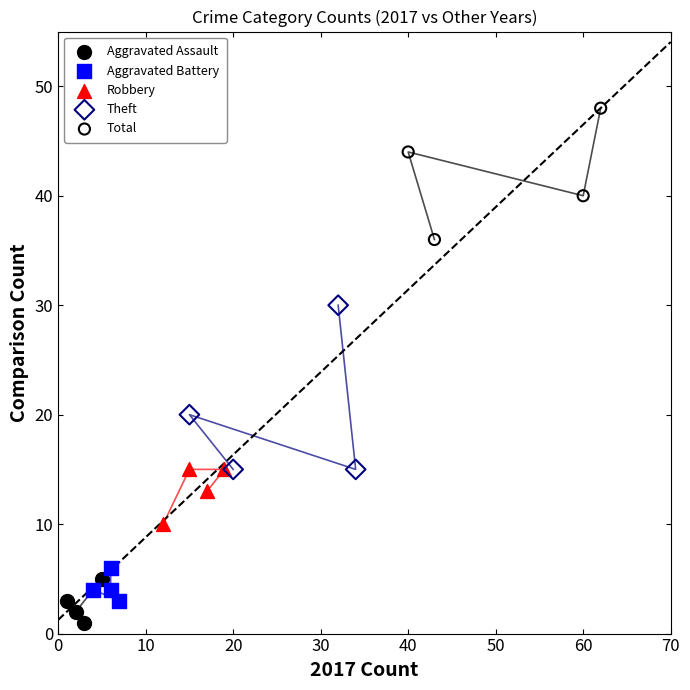

Which series contains the highest Y value?

Total